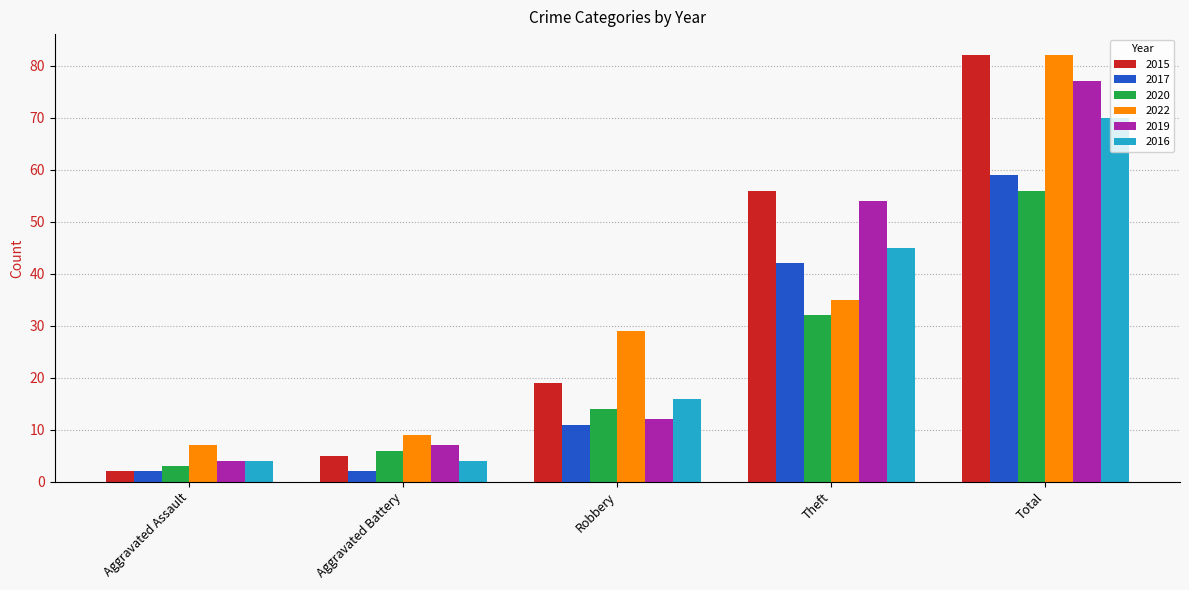

What is the difference between the 2020 values at Aggravated Assault and Total?

53